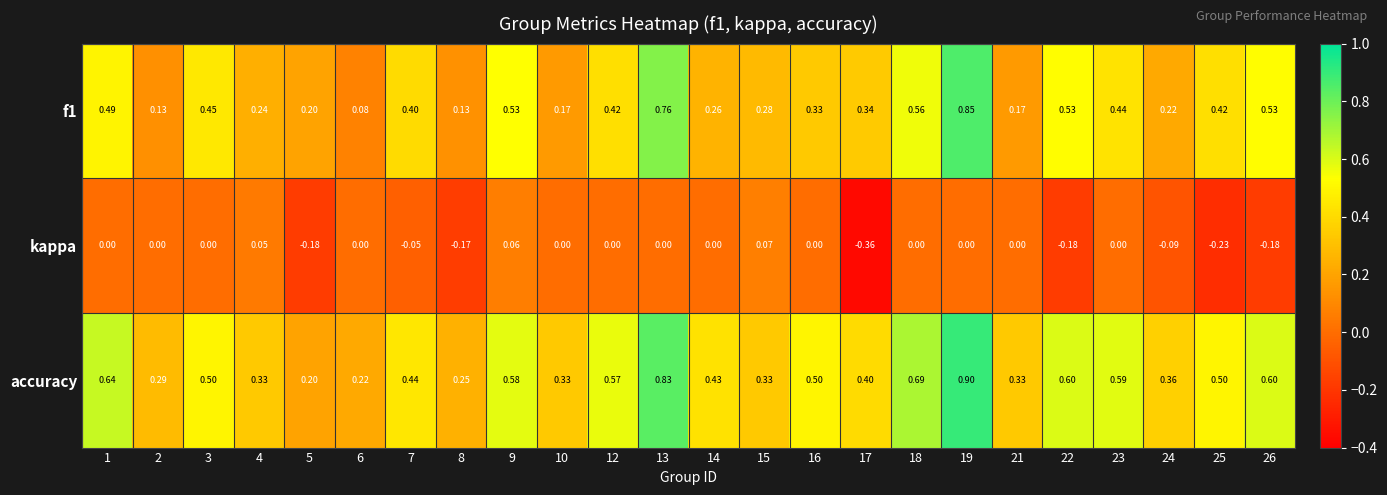

Which series has the largest total across all categories?

accuracy